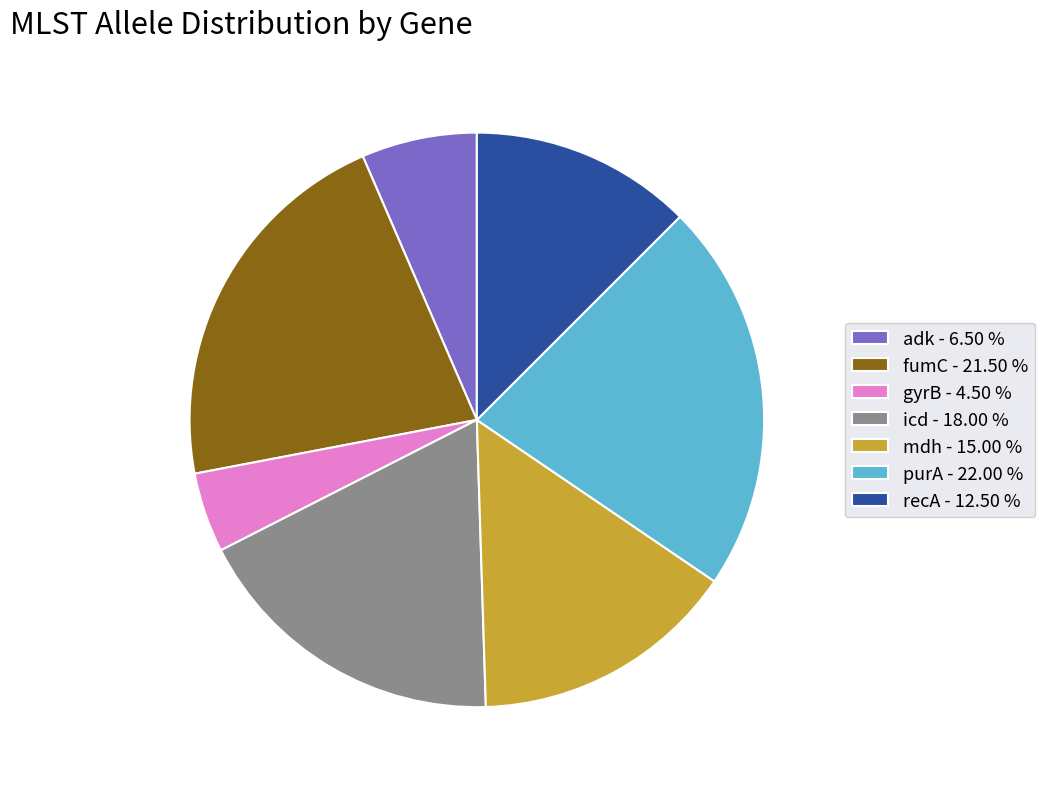

Is there a majority slice in this chart?

No